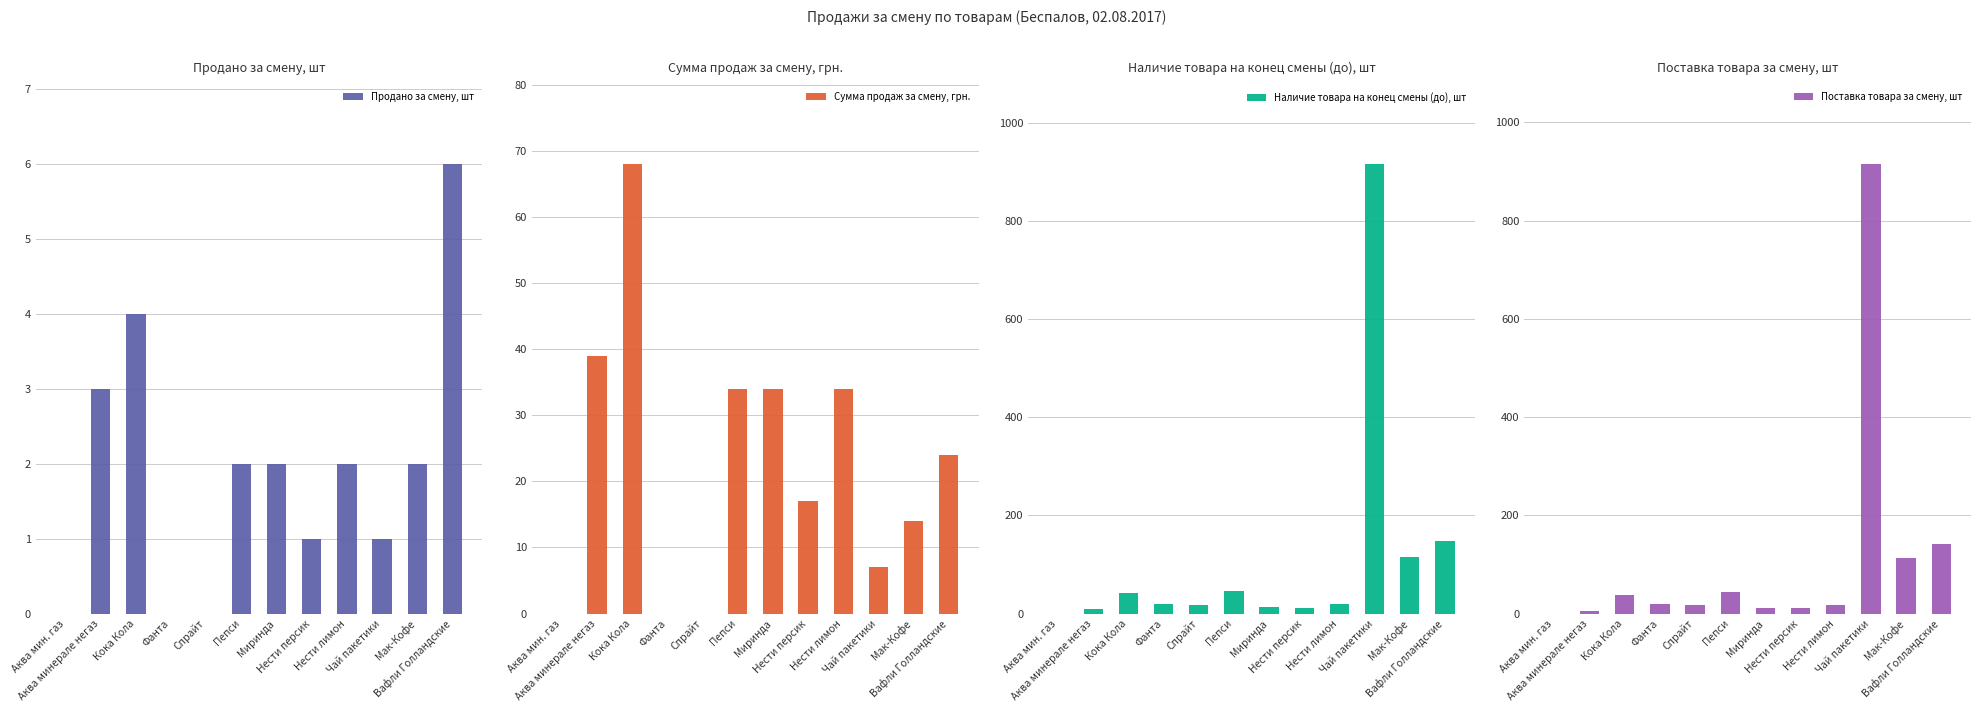

What is the maximum value shown in the chart?

916